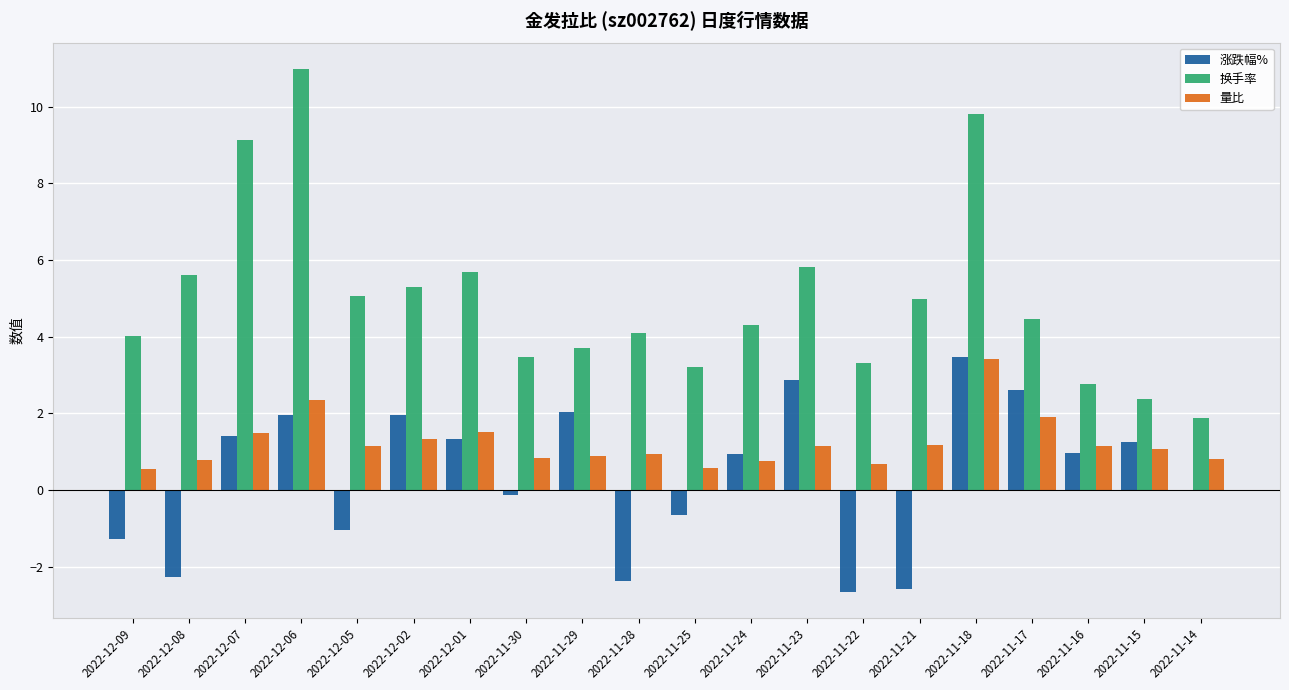

What is the sum of the 量比 values at 2022-12-06 and 2022-11-24?

3.1